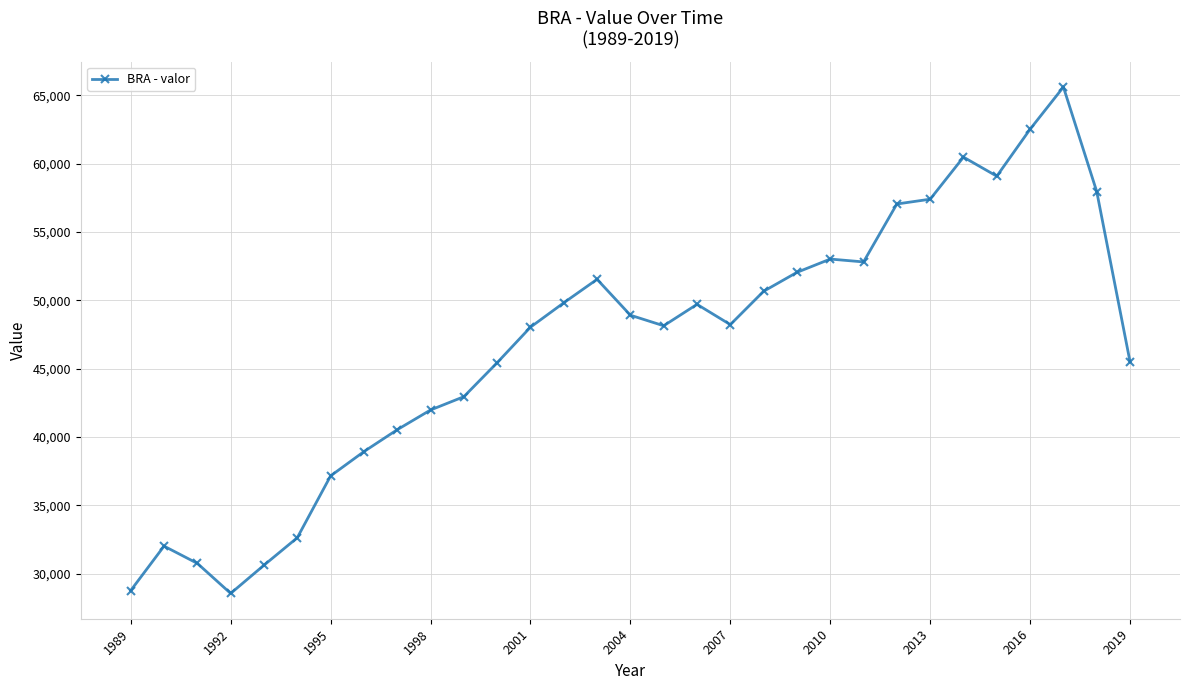

What is the value of the 21st point from the left?

52043